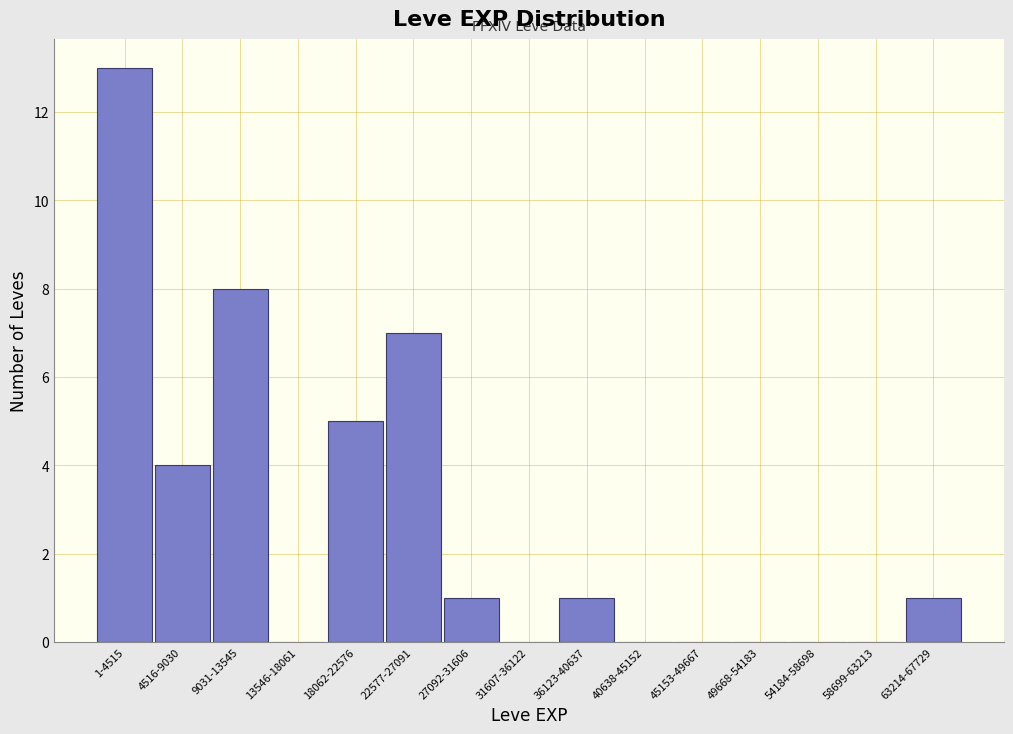

Reading left to right, extract all data points from this chart.

1-4515=13	4516-9030=4	9031-13545=8	13546-18061=0	18062-22576=5	22577-27091=7	27092-31606=1	31607-36122=0	36123-40637=1	40638-45152=0	45153-49667=0	49668-54183=0	54184-58698=0	58699-63213=0	63214-67729=1